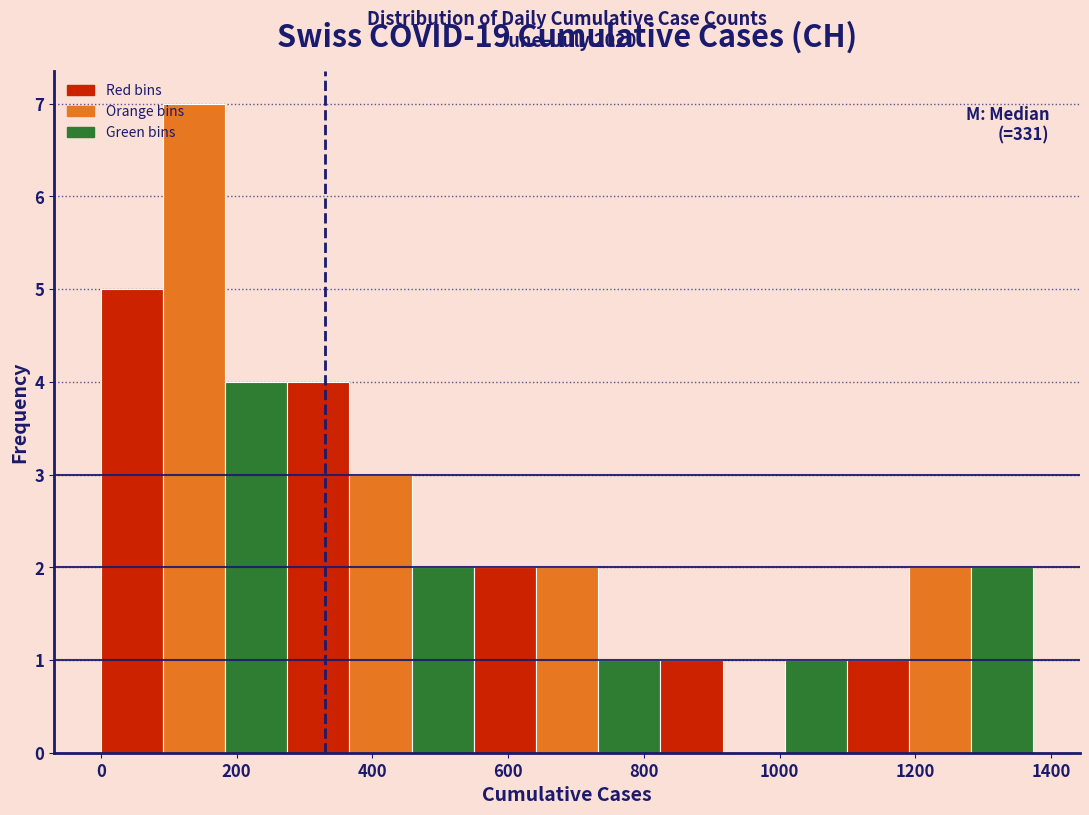

Over which range of the x-axis is the bar tallest?

100 to 180